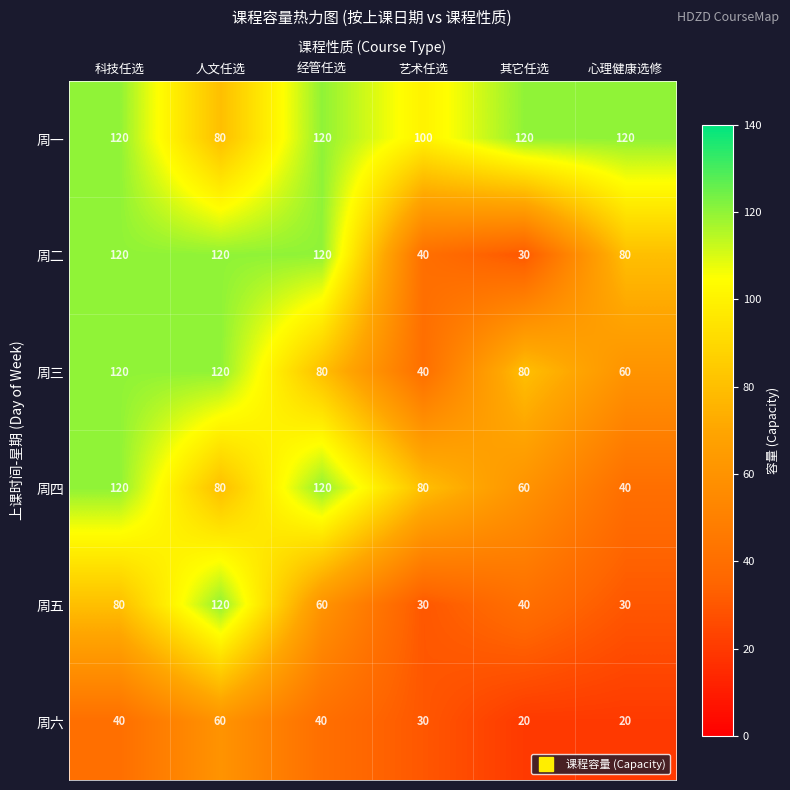

What is the average value of the 周六 series?

35